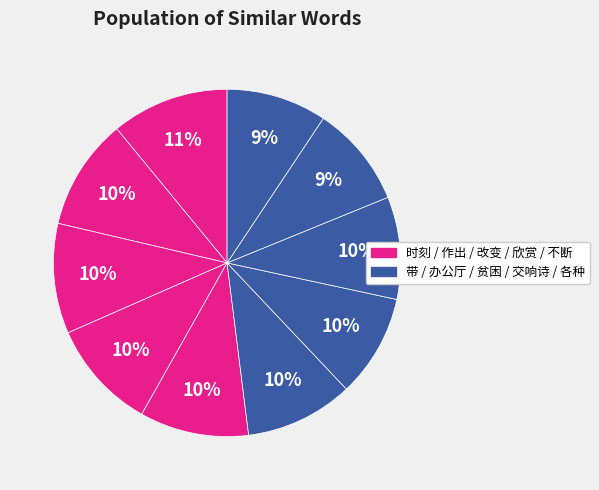

How many segments does this pie chart have?

10